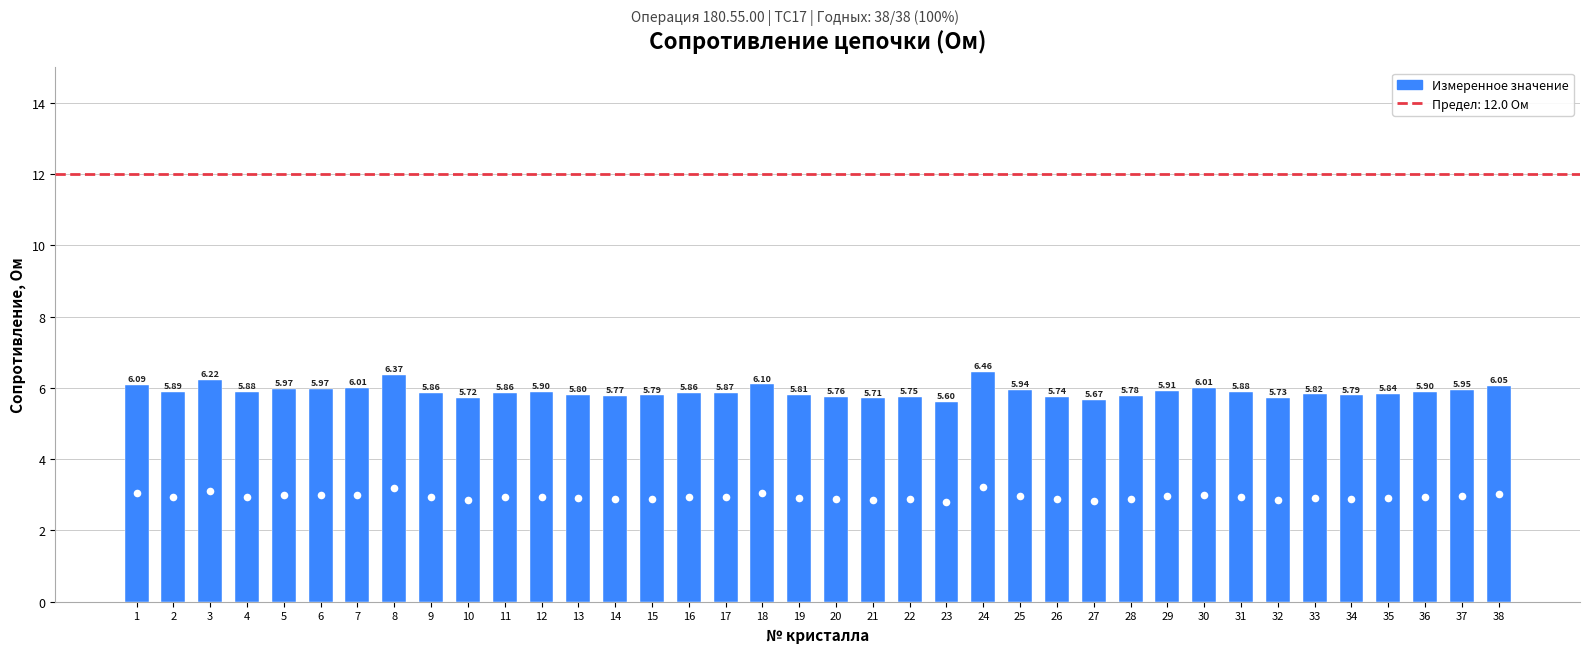

What is the change in value from 5 to 19?

-0.2